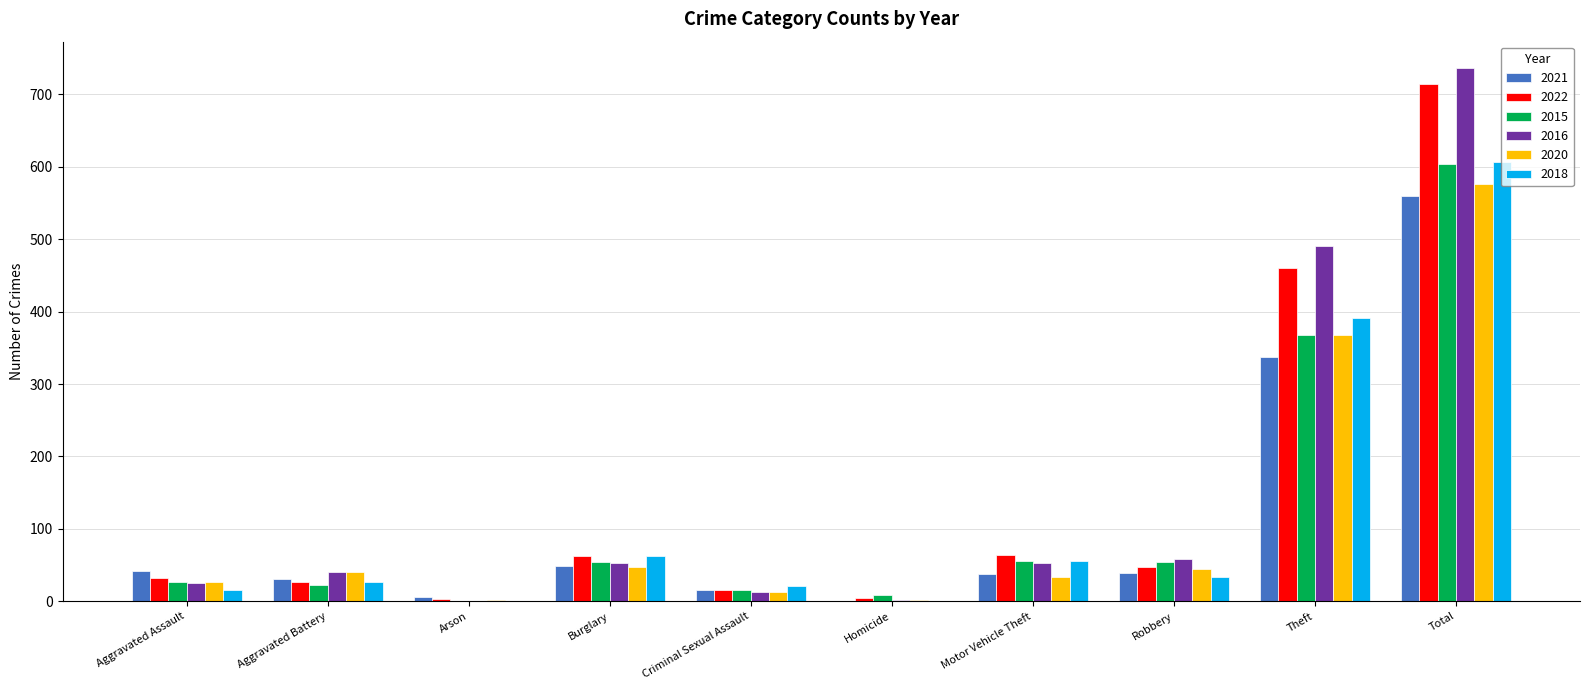

The value of 2022 at Total is 715. True or false?

True